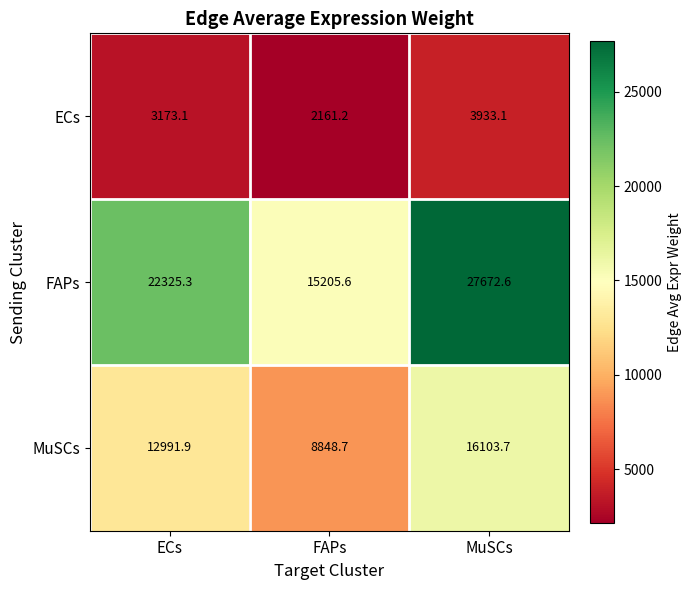

At which label is FAPs closest to 21439?

ECs